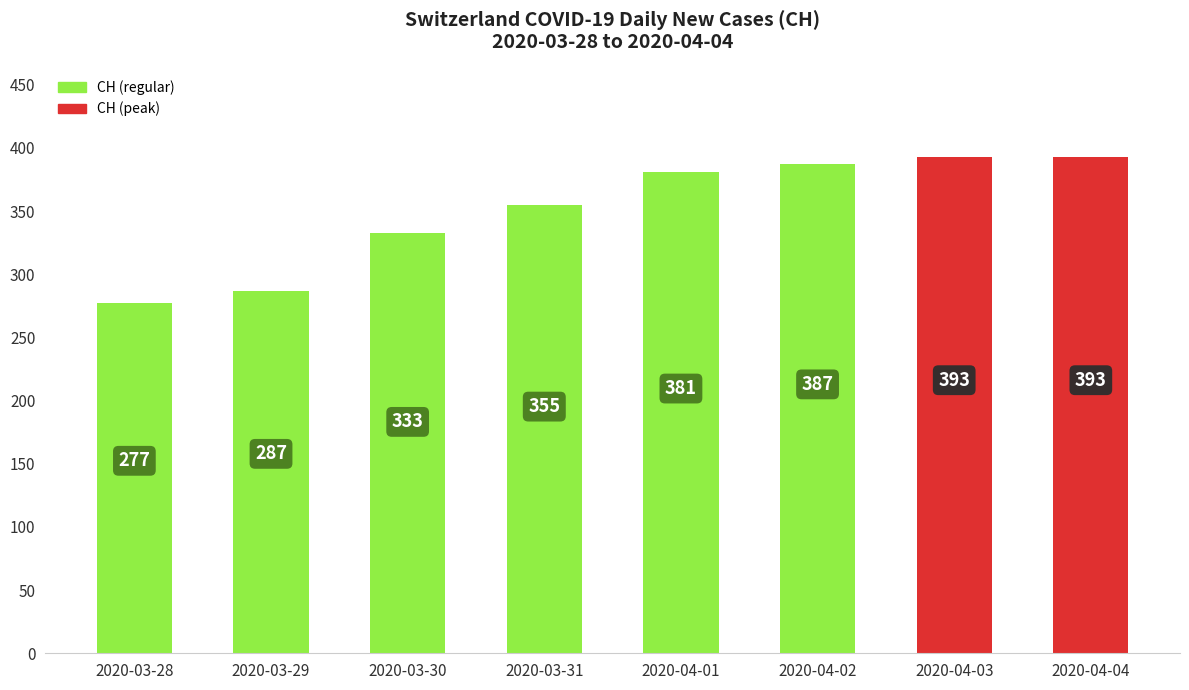

Reading left to right, transcribe all the data shown in this chart.

2020-03-28=277	2020-03-29=287	2020-03-30=333	2020-03-31=355	2020-04-01=381	2020-04-02=387	2020-04-03=393	2020-04-04=393